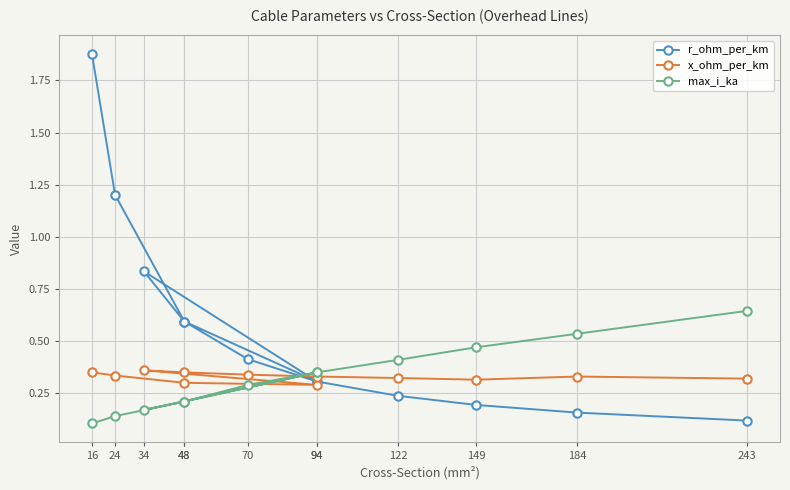

Read the r_ohm_per_km value at 122.

0.2